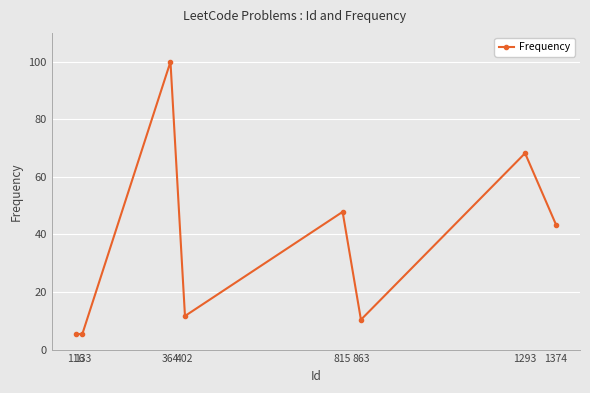

The chart shows a value of 18.7 at 1374. True or false?

False